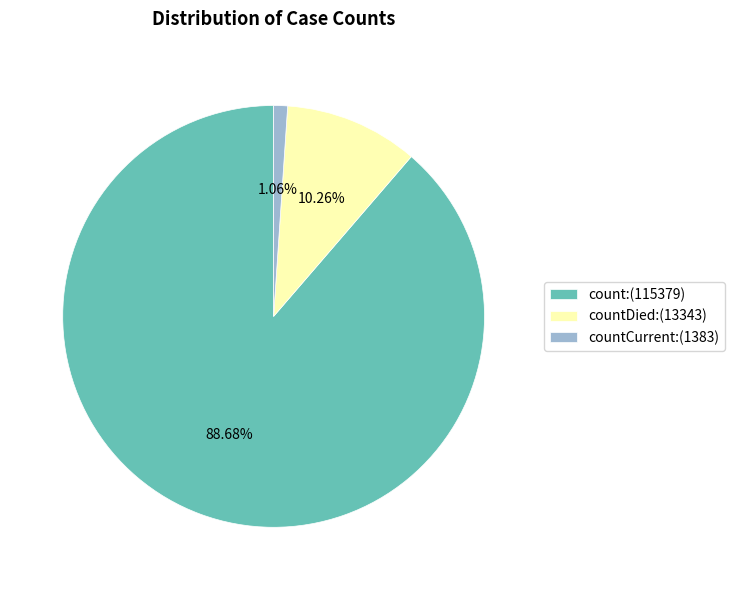

Do countDied:(13343) and count:(115379) together represent more than half of the pie?

Yes